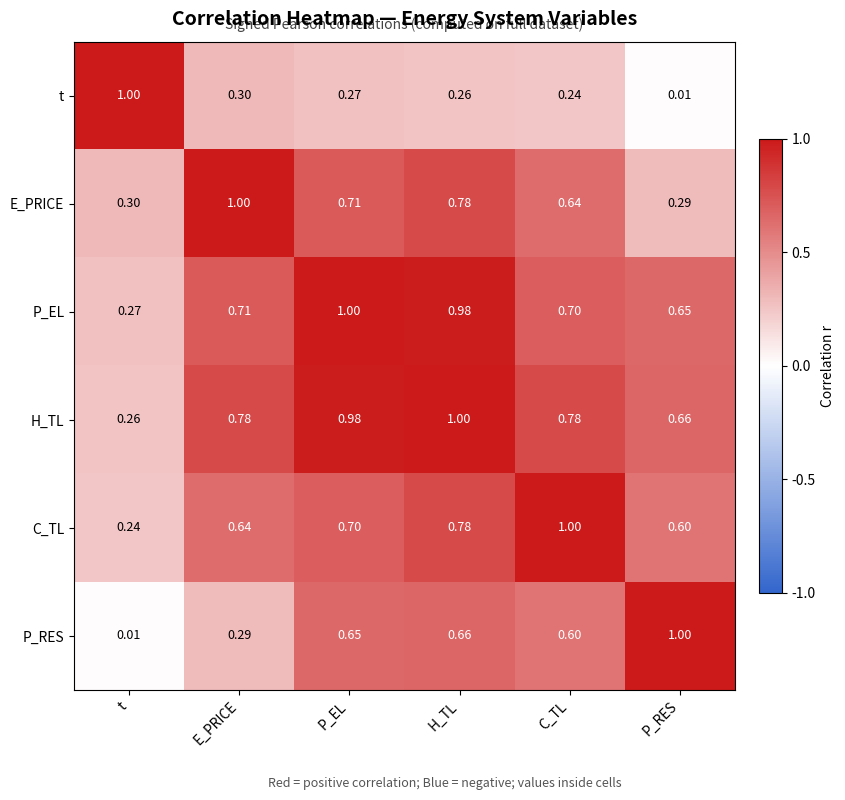

Which series changed the most between H_TL and P_RES?

E_PRICE